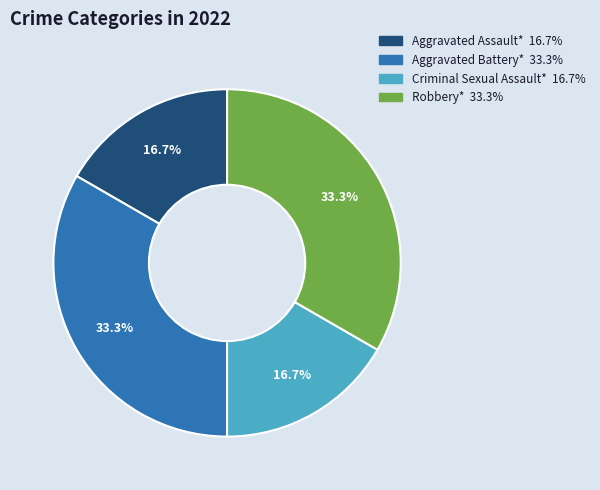

Does any single category account for the majority?

No